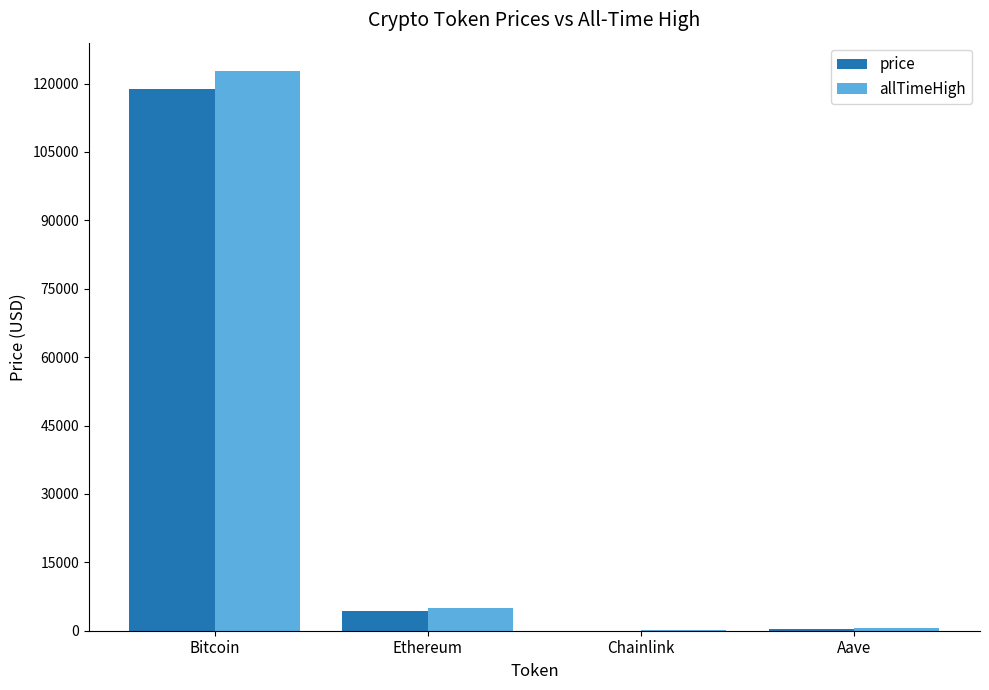

What is the sum of all price values?

123326.0